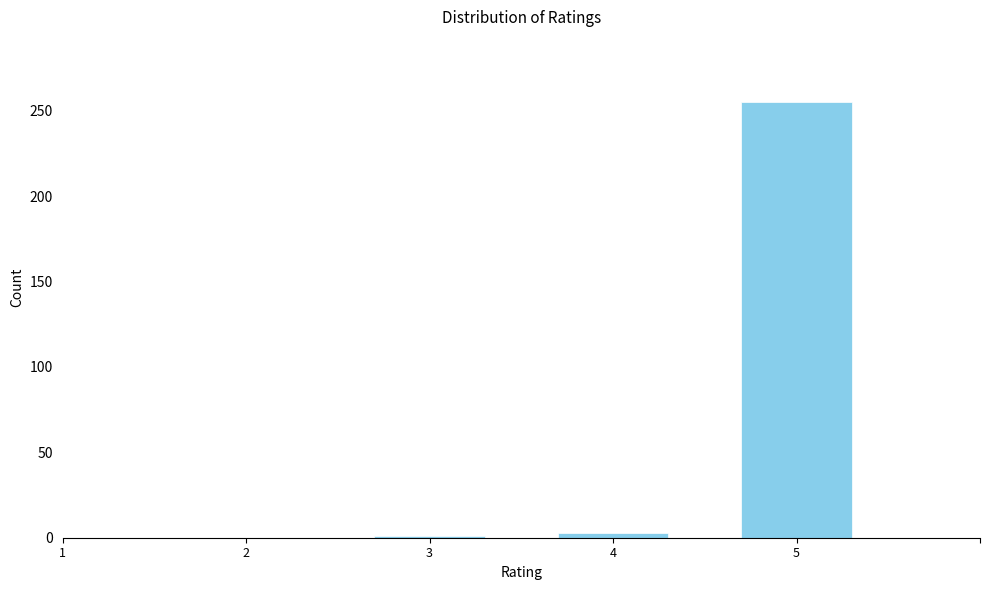

Reading right to left, what are all the values shown in this chart?

255	3	1